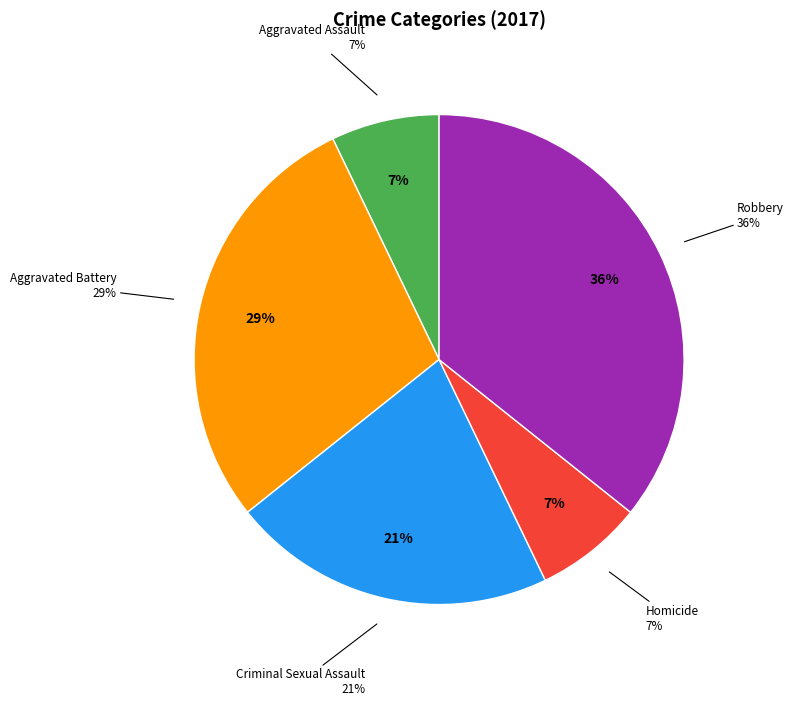

Between Aggravated Battery and Aggravated Assault, which is larger?

Aggravated Battery